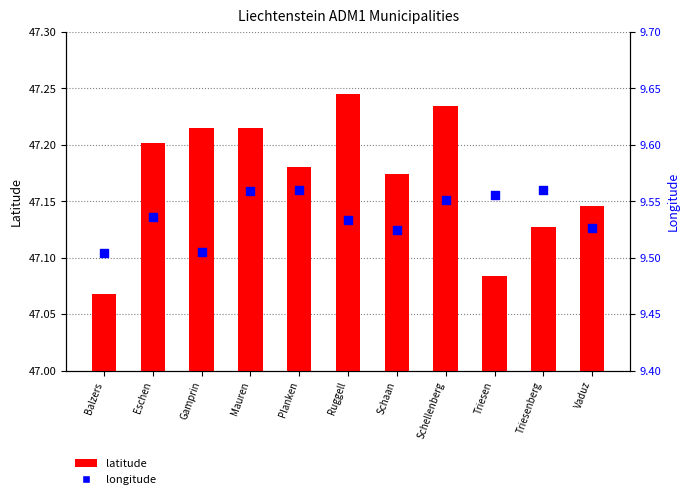

At how many categories does at least one series exceed 36?

11